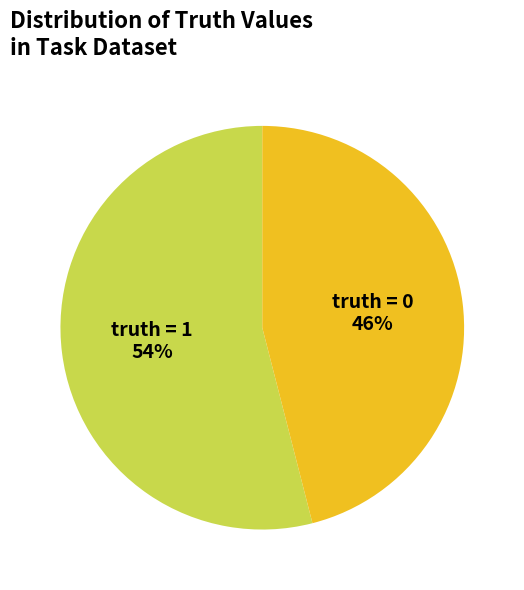

How many segments does this pie chart have?

2